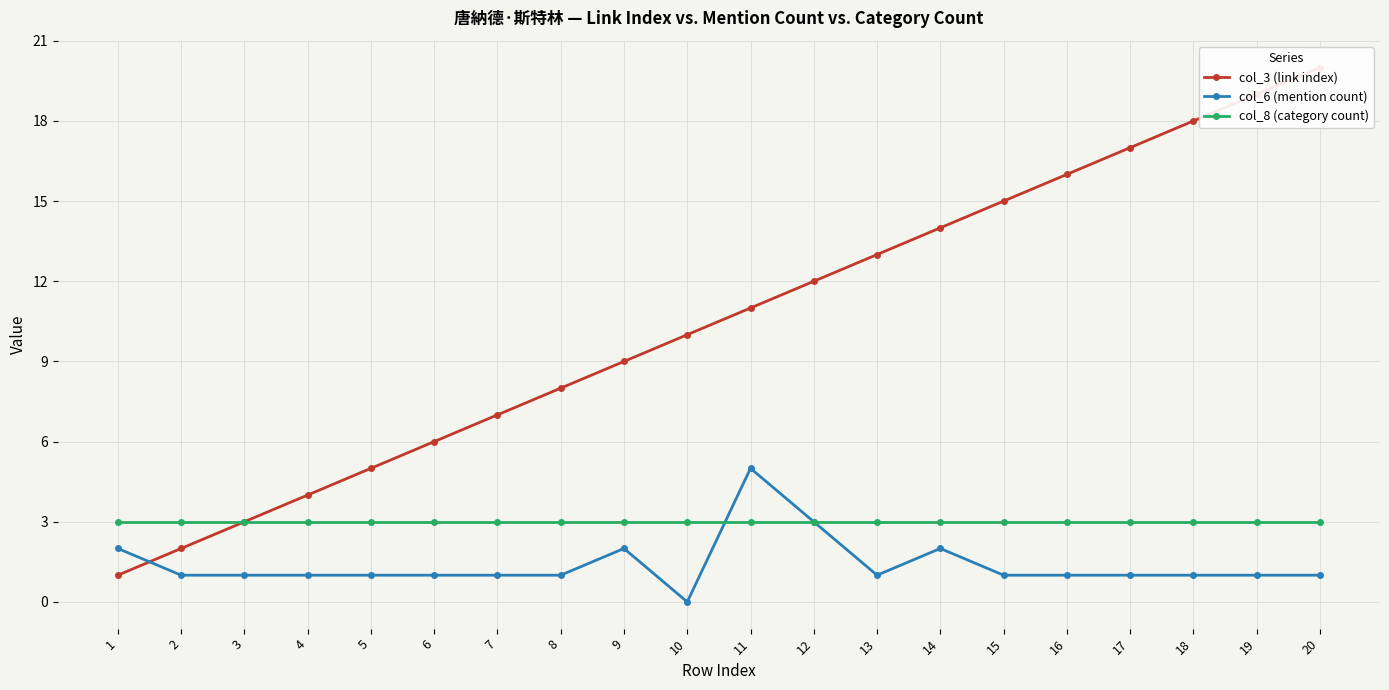

How many data points in col_3 (link index) are less than 11?

10